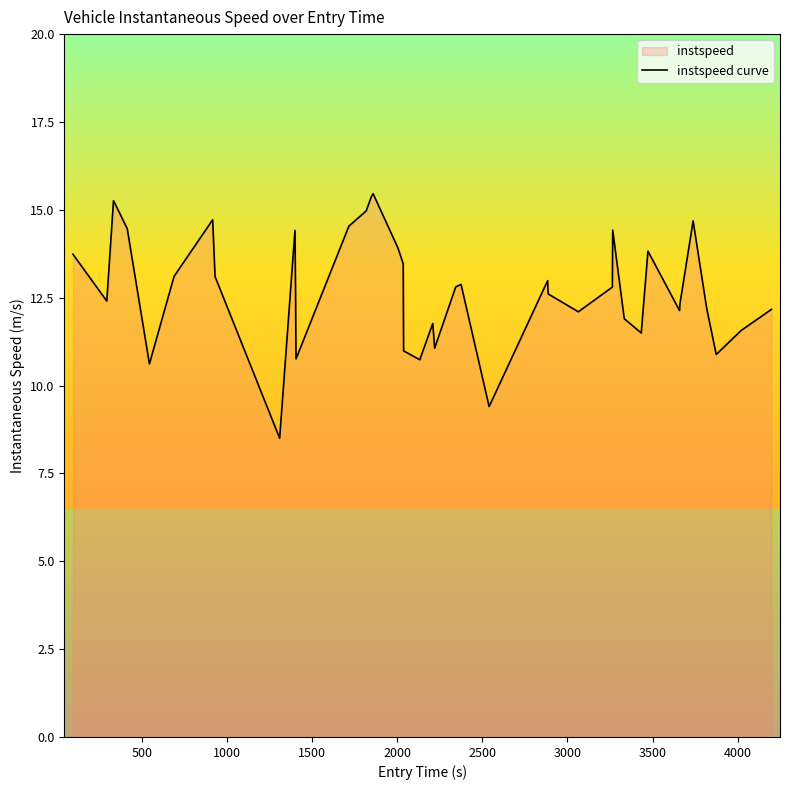

What is the minimum value shown in the chart?

8.5